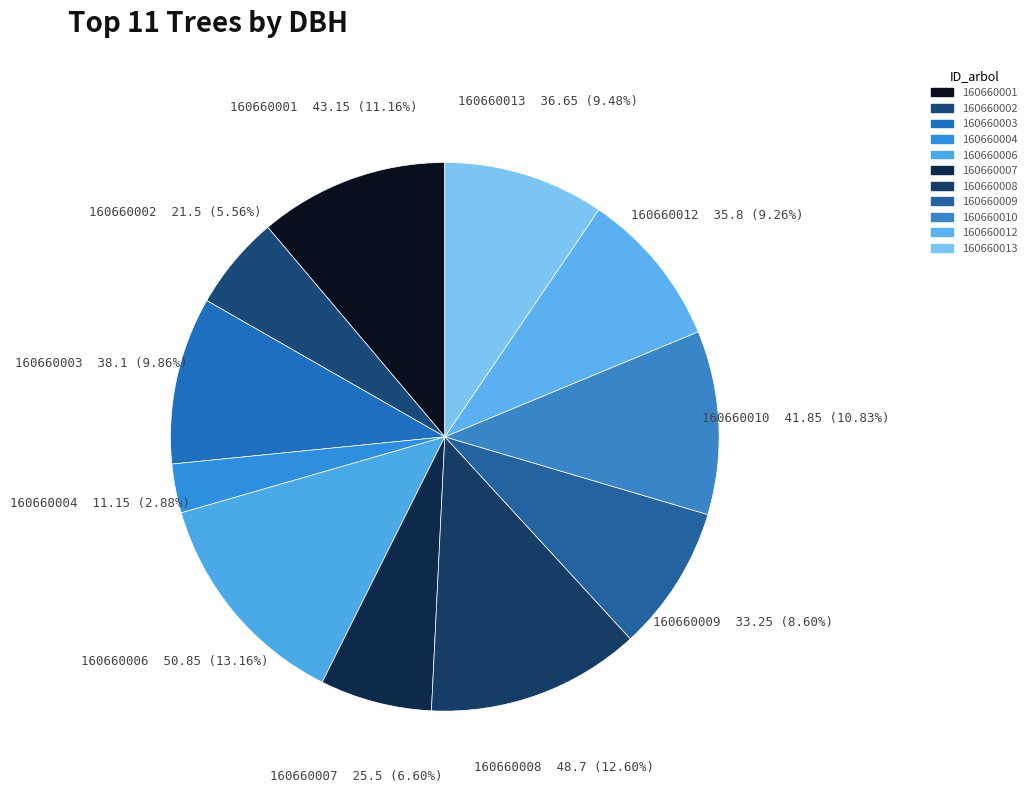

True or false: 160660001 accounts for 11% of the total.

True